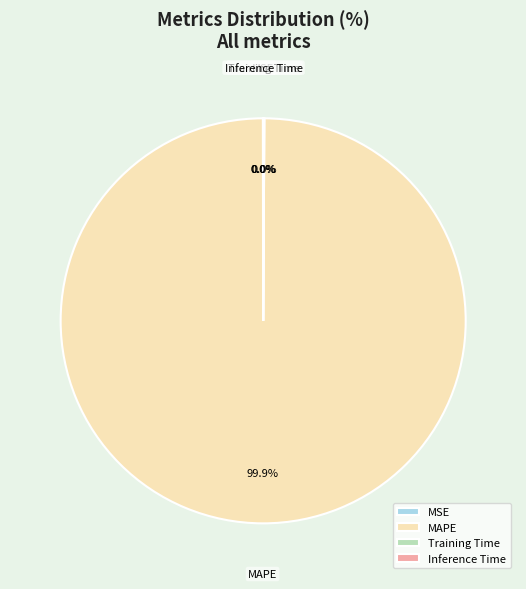

Which category has the biggest portion of the pie?

MAPE